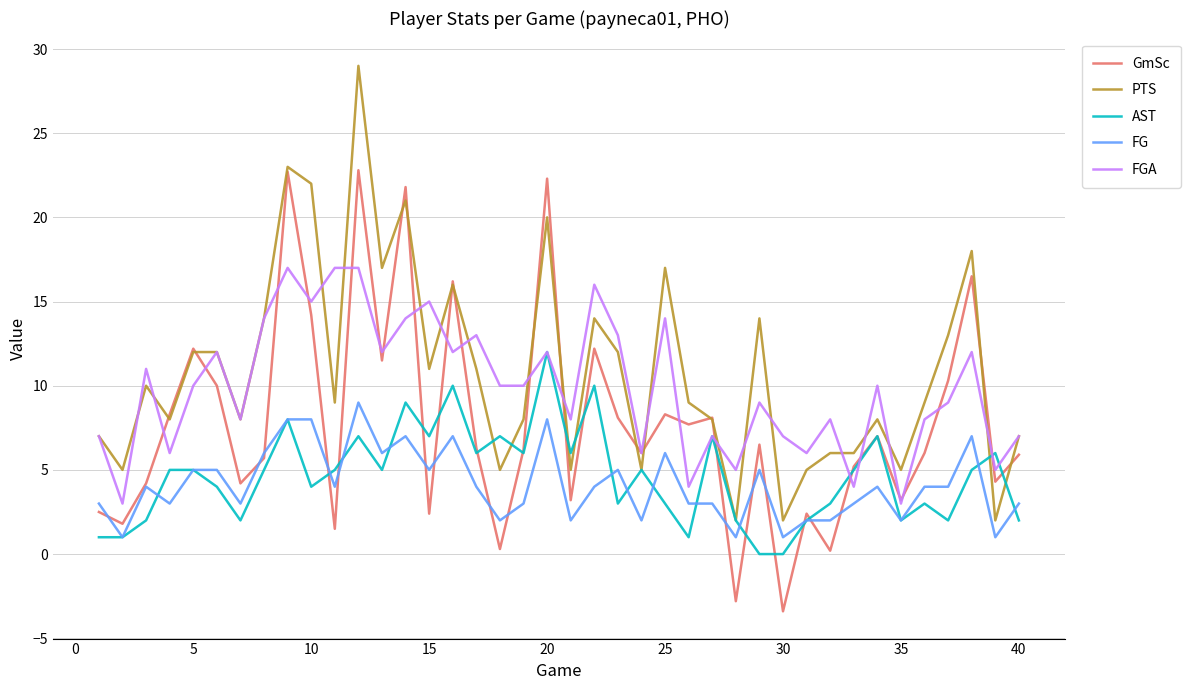

What is the minimum value for PTS?

2.0